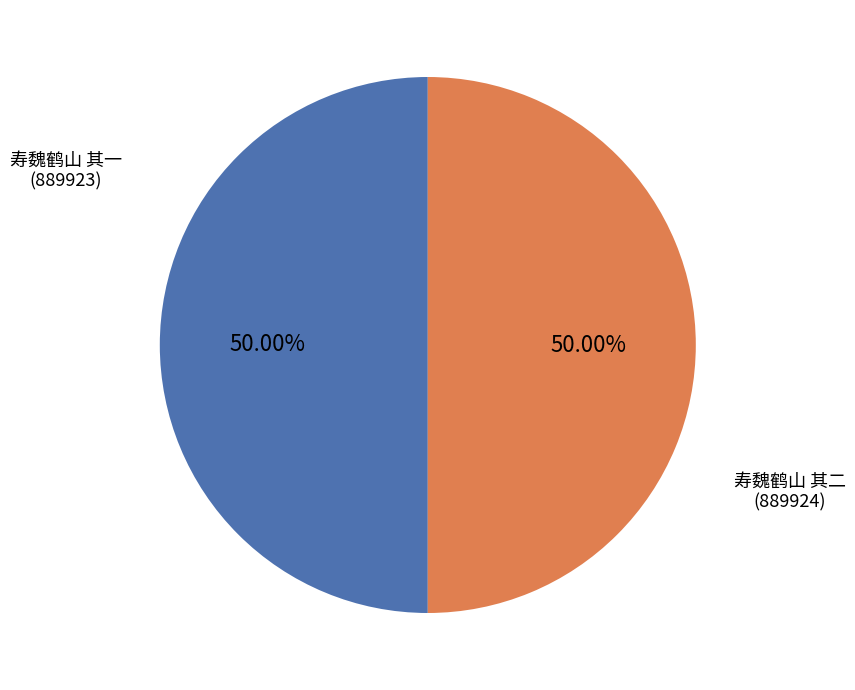

What percentage is the 寿魏鹤山 其一 slice, to the nearest percent?

50%